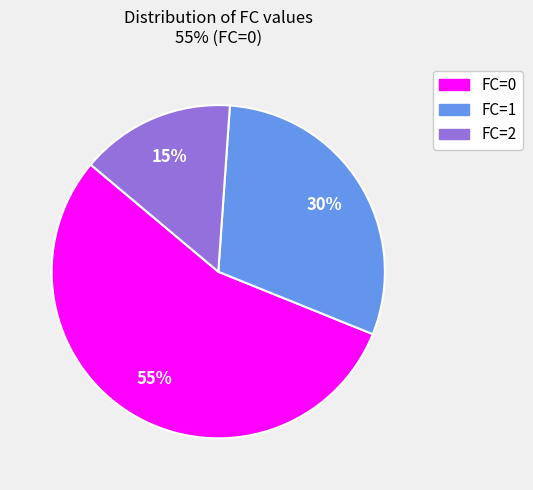

To the nearest percent, what is the difference between the largest and smallest slice percentages?

40%